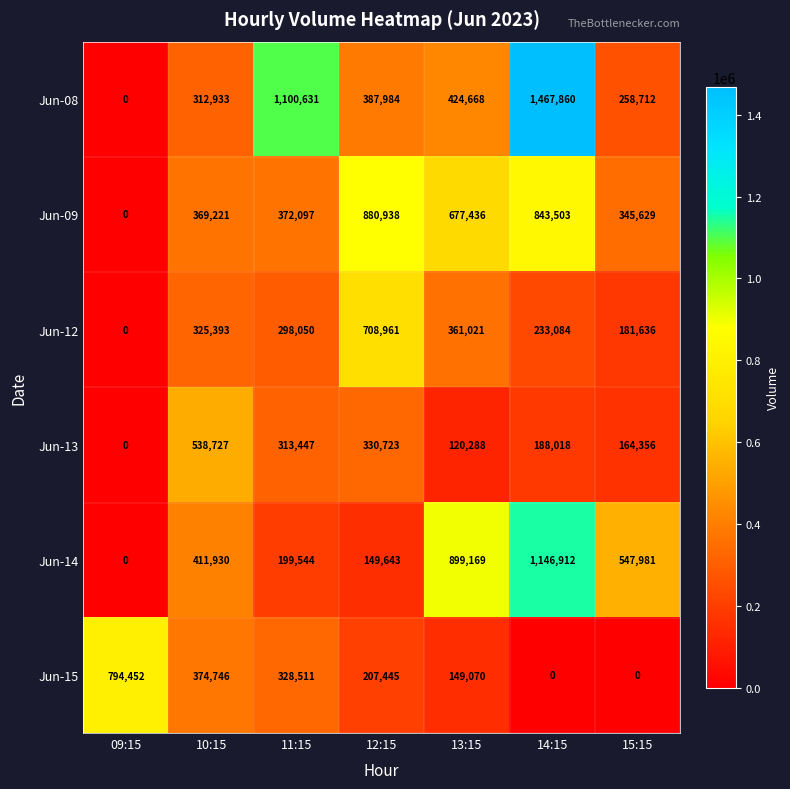

Count the number of data series in this chart.

6